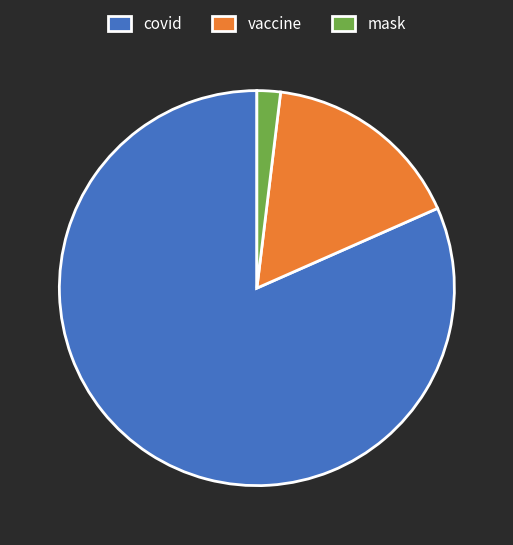

Rank the categories by value from lowest to highest.

mask, vaccine, covid